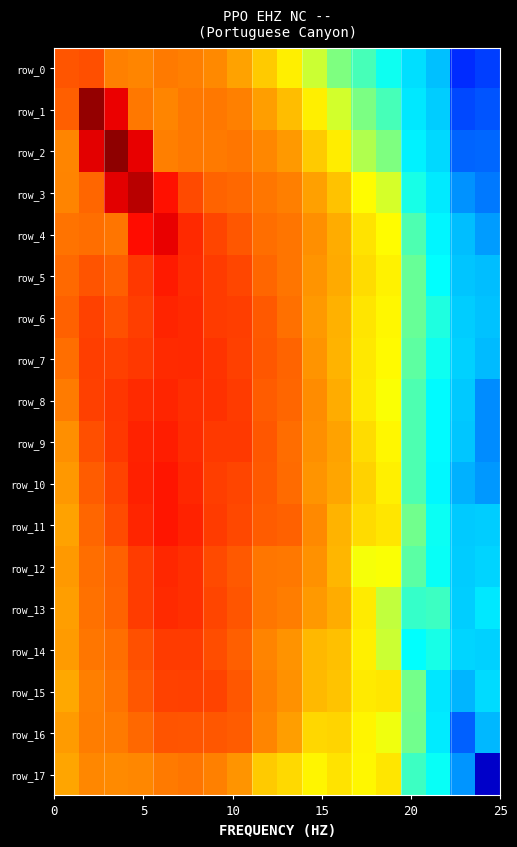

What is the difference between the maximum and minimum values in the row_16 series?

0.9